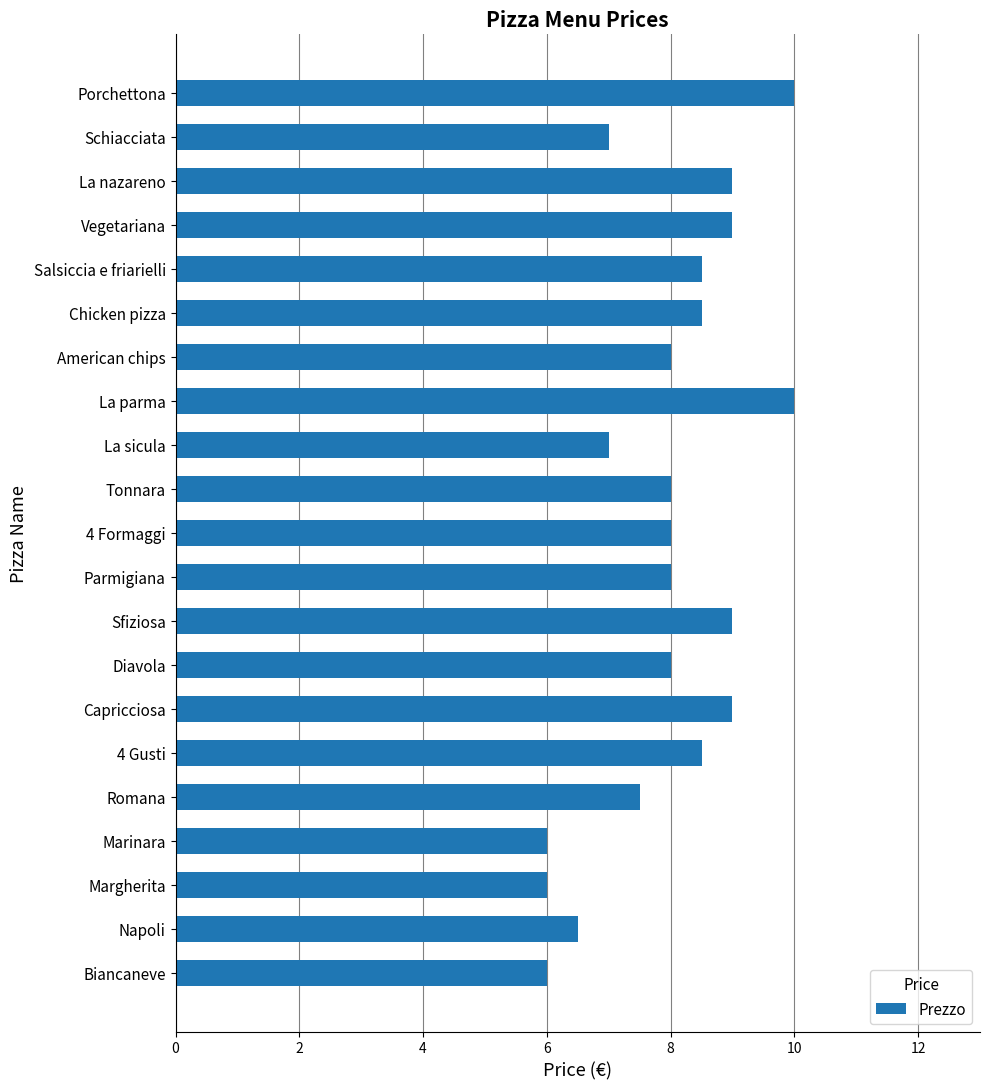

What is the change in value from Marinara to Capricciosa?

+3.0